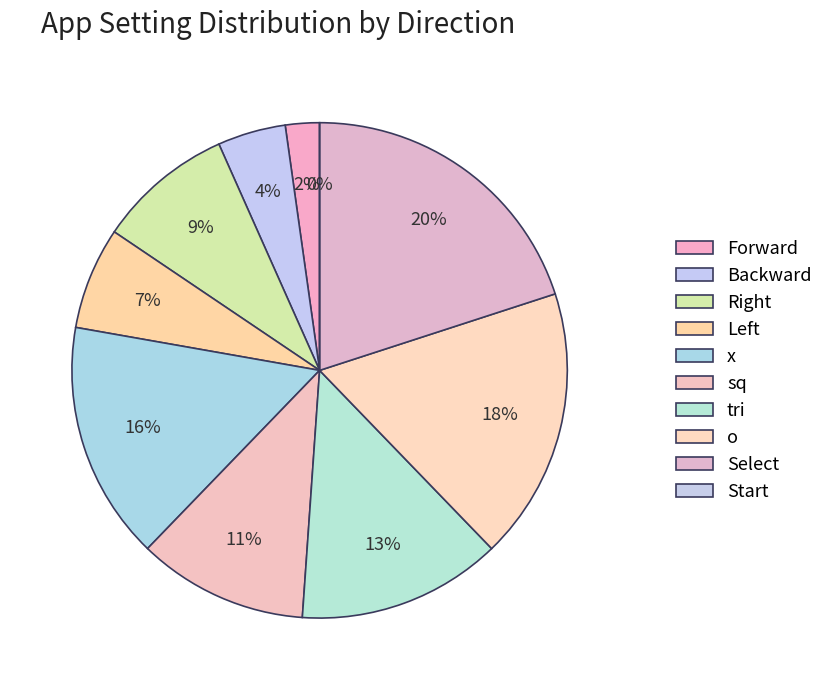

To the nearest percent, what is the difference between the largest and smallest slice percentages?

20%